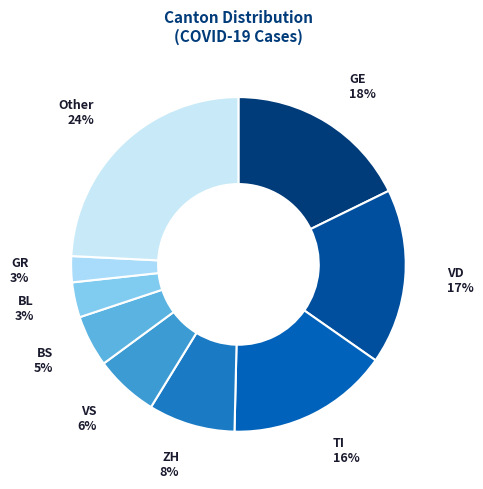

Which slice is the largest?

Other